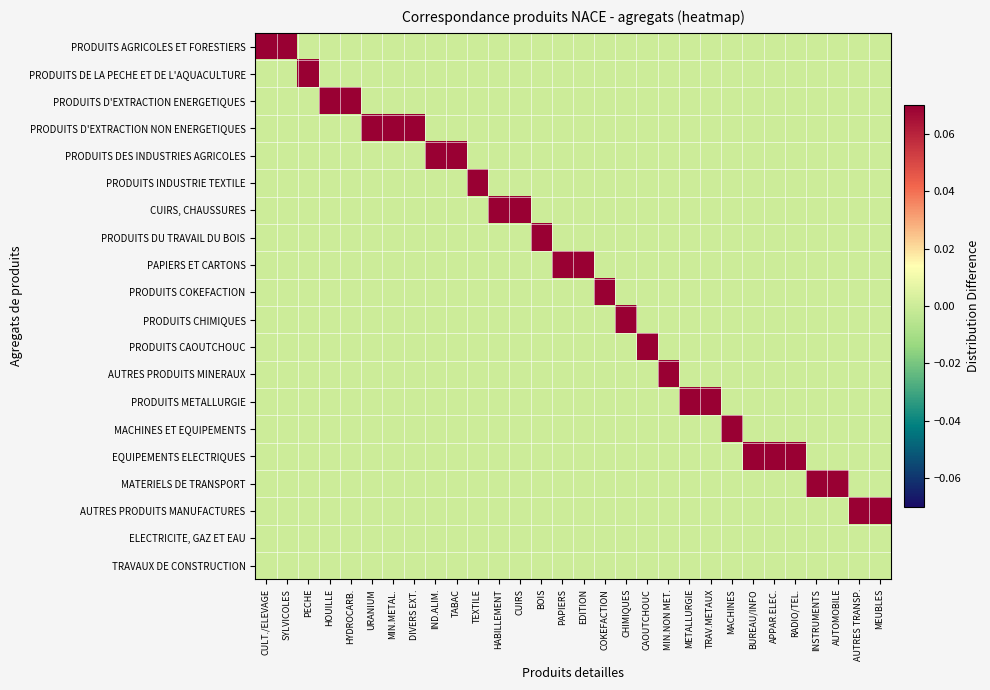

At how many categories does at least one series exceed 0?

30